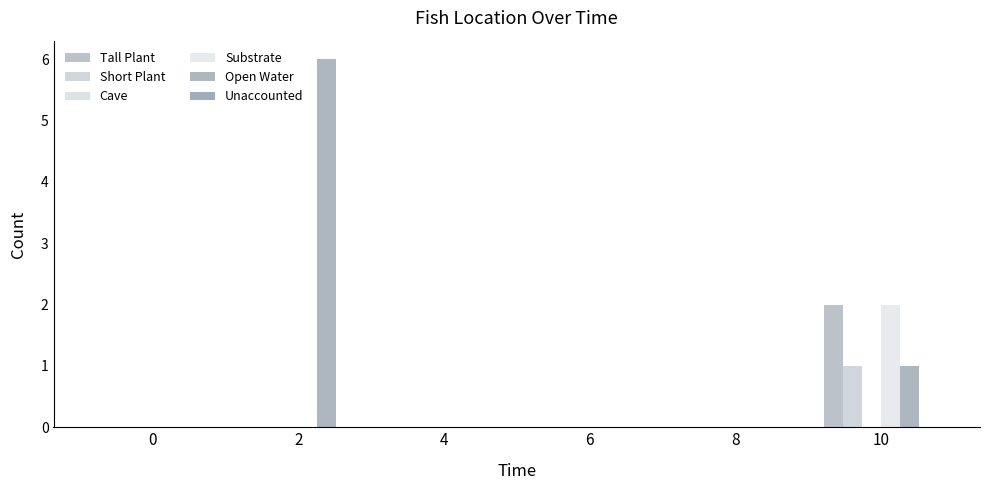

At which category is the sum across all series the highest?

2